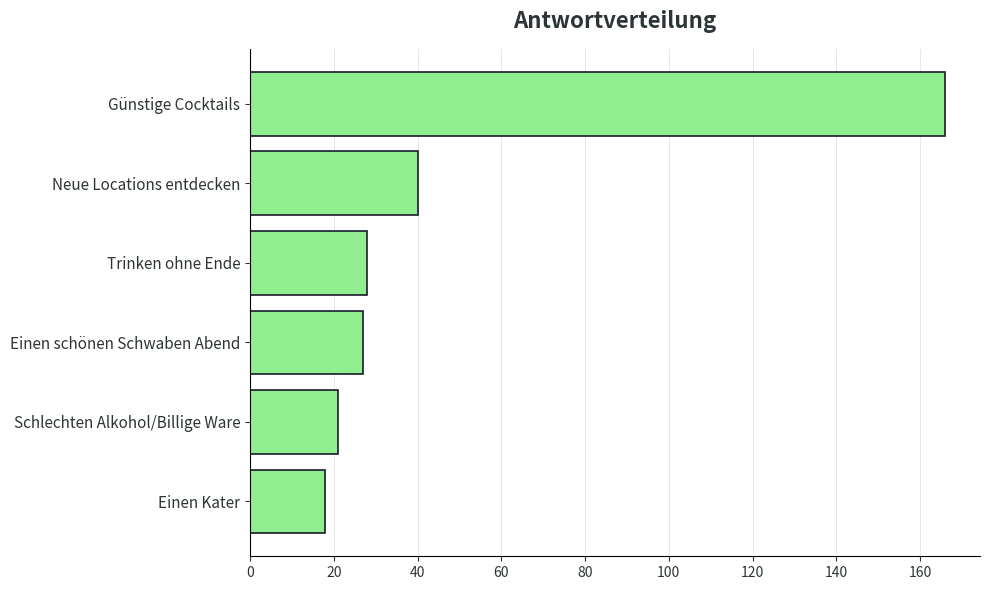

Reading bottom to top, list all the values displayed in this chart.

18	21	27	28	40	166